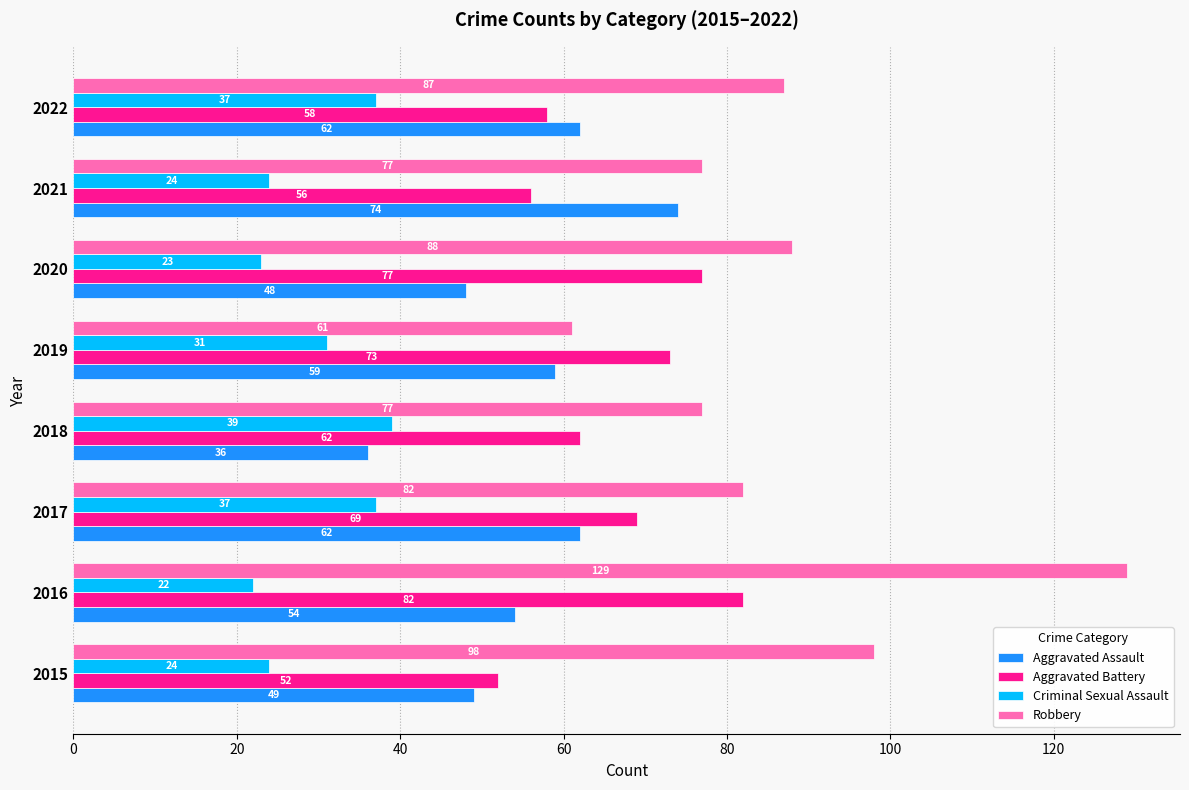

At which category is the sum across all series the highest?

2016